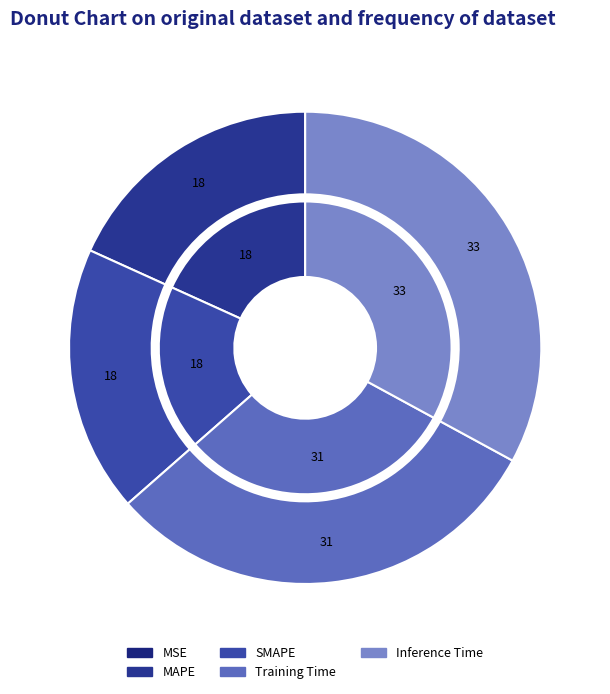

How many slices are in this pie chart?

5